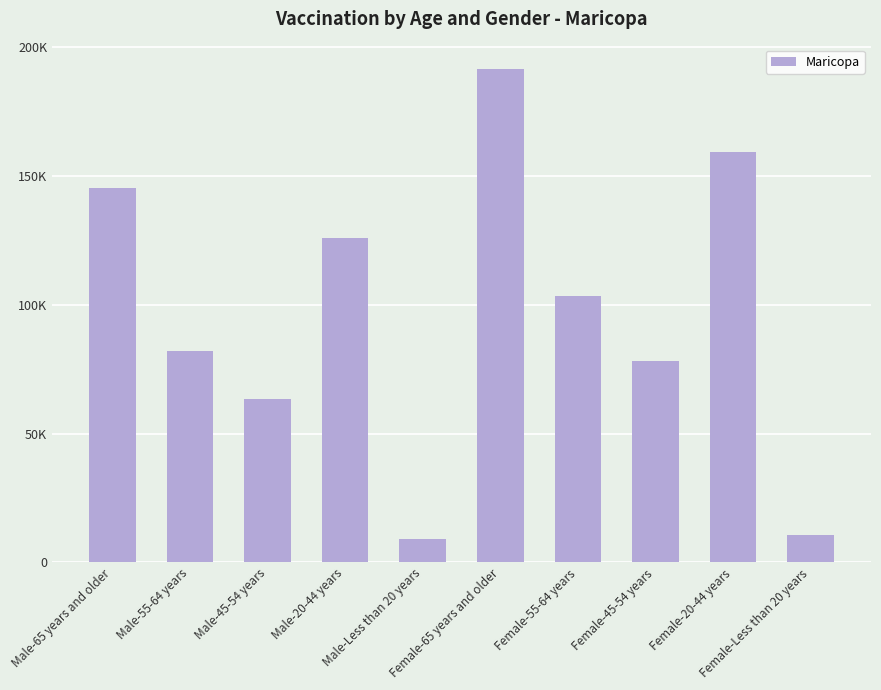

Between Female-55-64 years and Female-65 years and older, which is larger?

Female-65 years and older